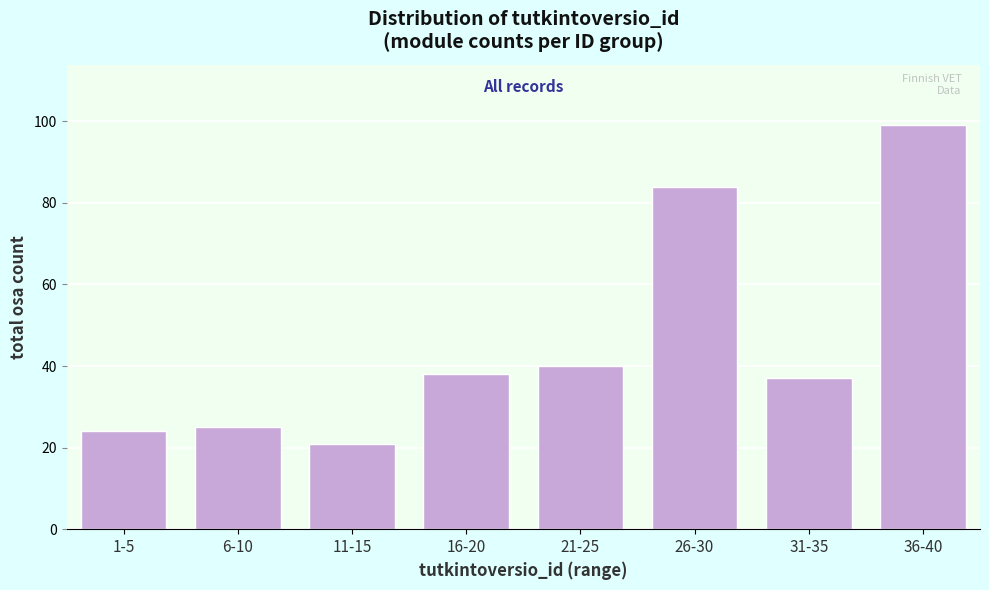

Reading left to right, list all the values displayed in this chart.

24	25	21	38	40	84	37	99